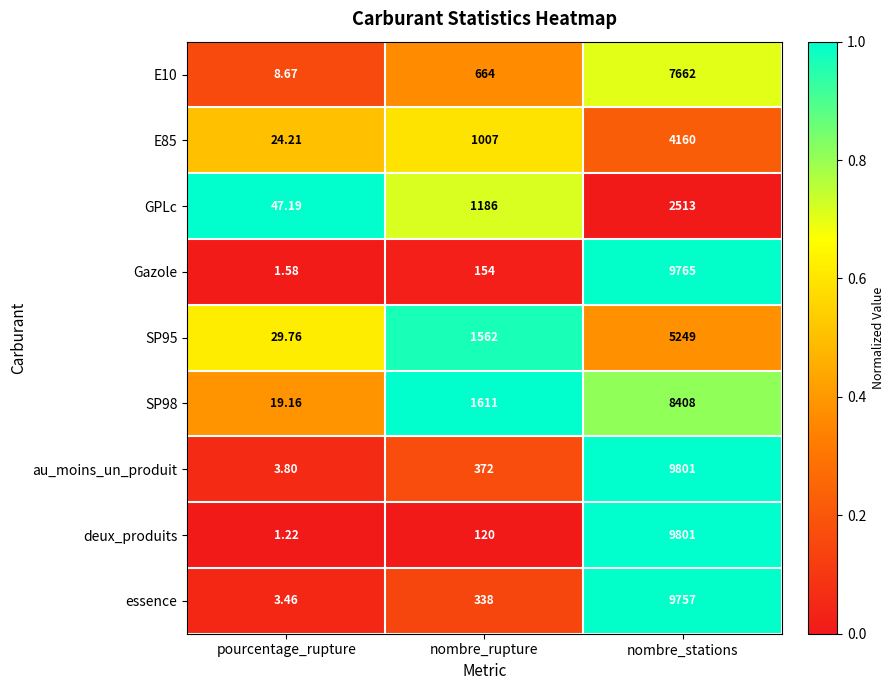

At which label is E85 closest to 2092?

nombre_rupture